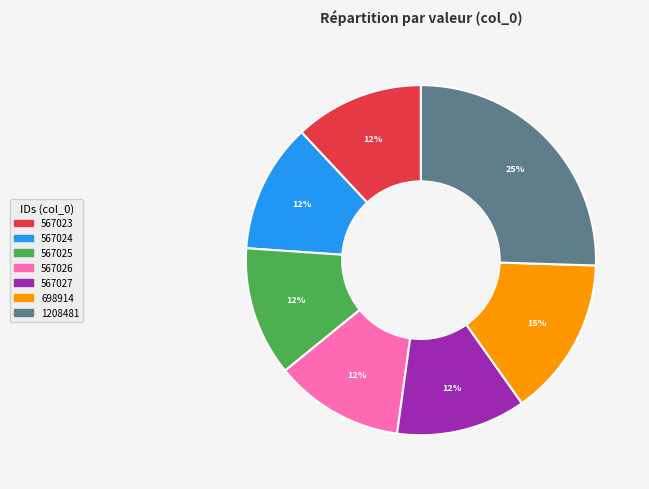

Which slice is the largest?

1208481